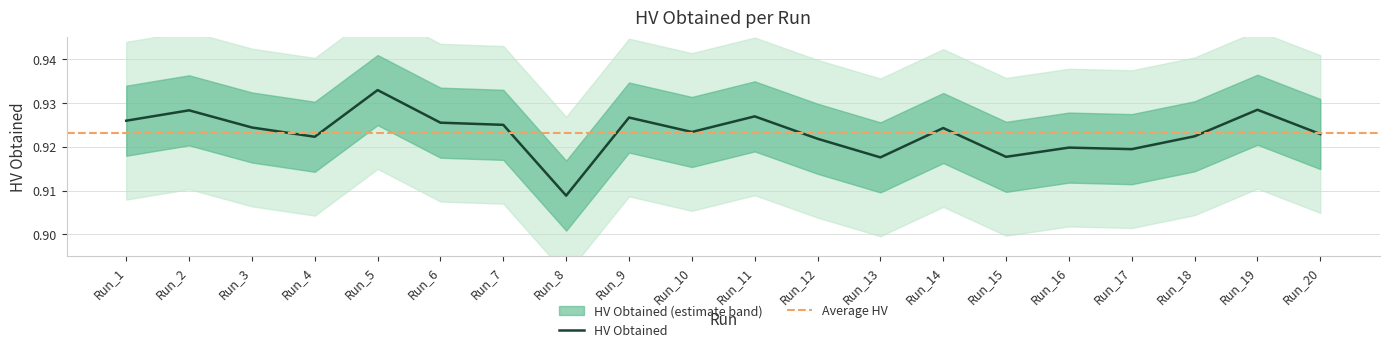

How many interior local valleys (lower than both neighbors) does the data have?

6